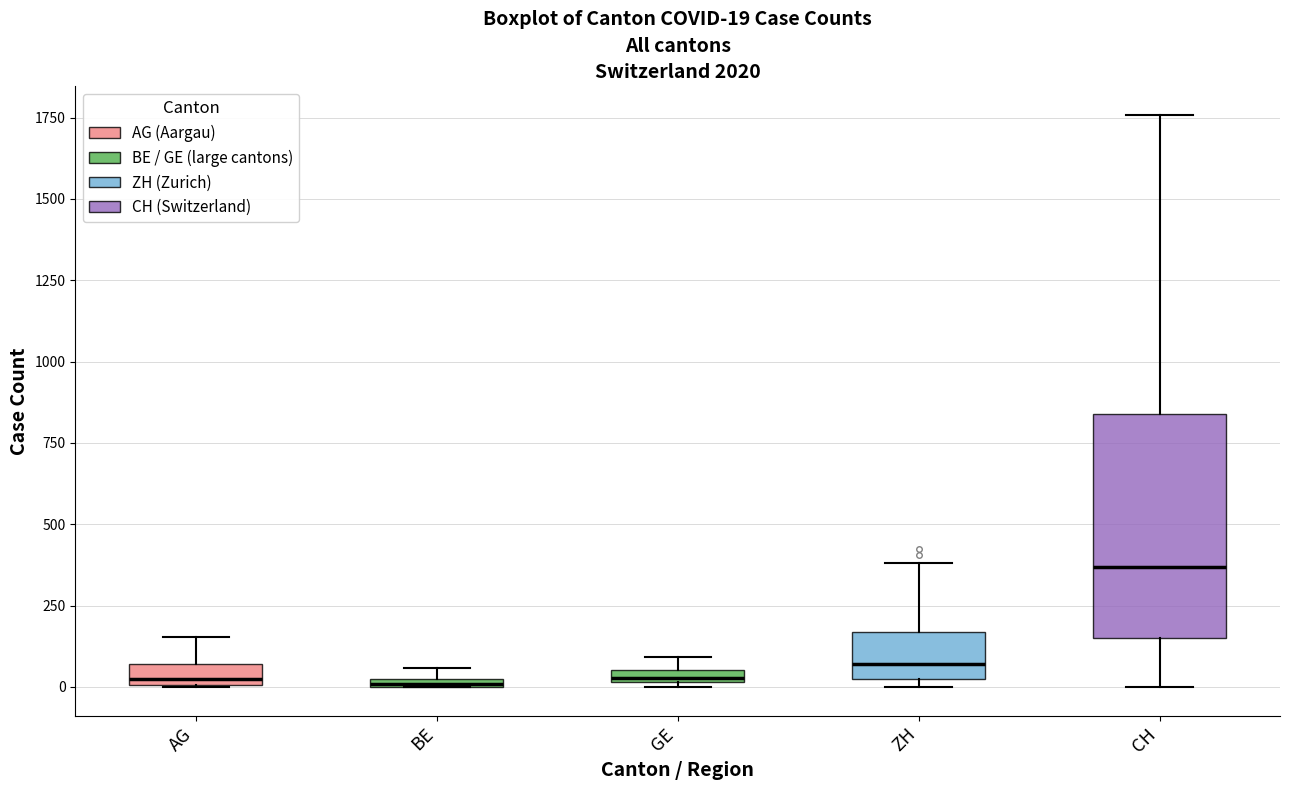

Which box is the tallest, from its lower edge to its upper edge?

CH